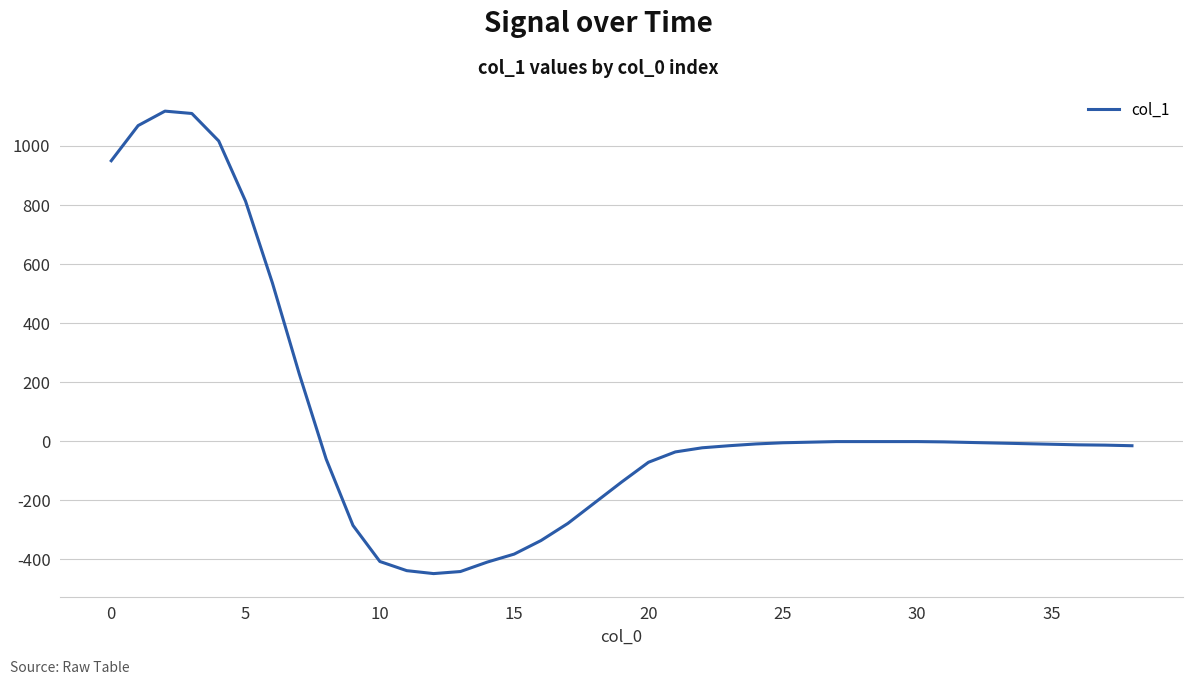

What is the minimum value shown in the chart?

-448